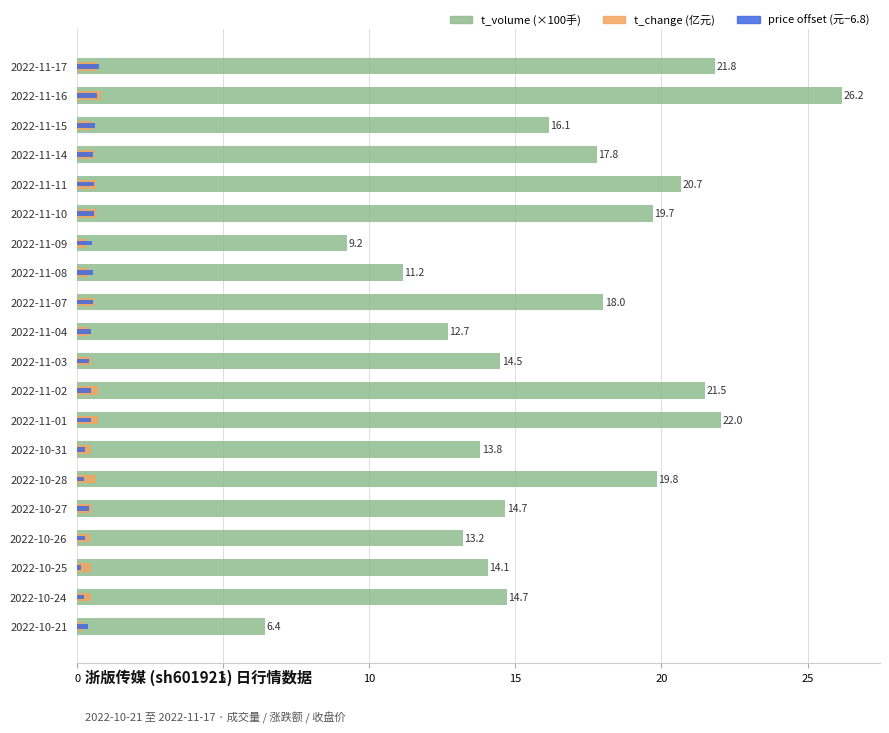

How many categories are shown in the chart?

20